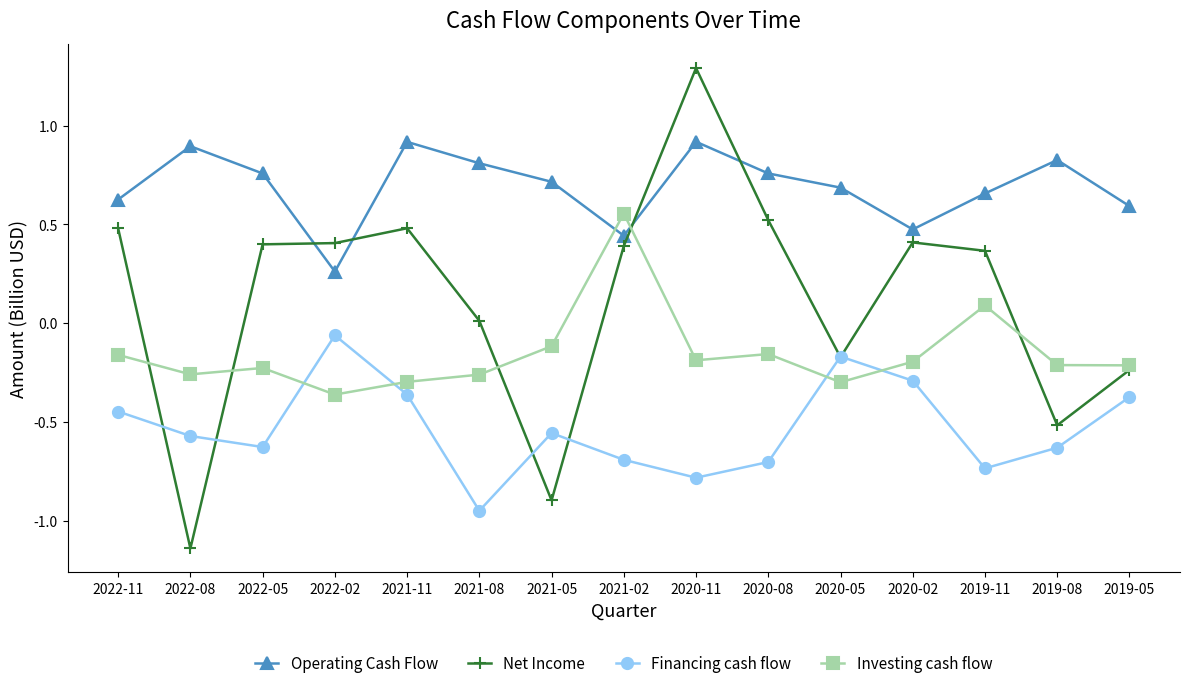

In Operating Cash Flow, how many points are lower than both neighbors (excluding endpoints)?

3